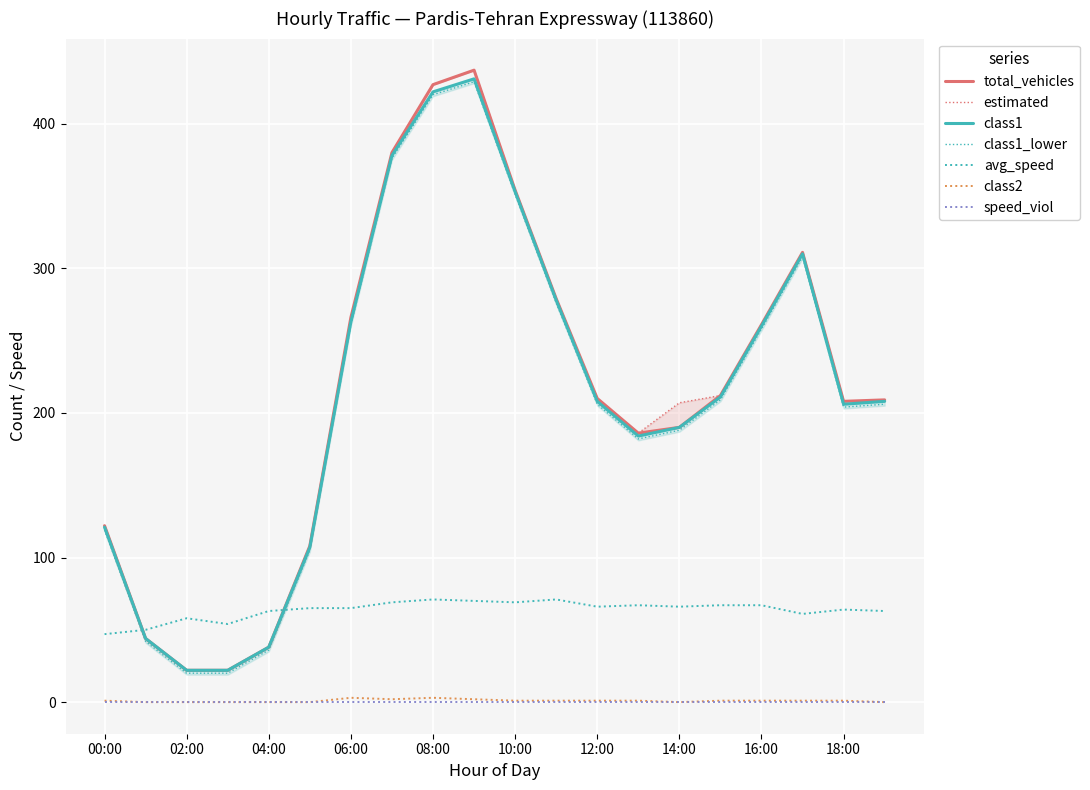

What is the label of the 20th point from the left?

19:00